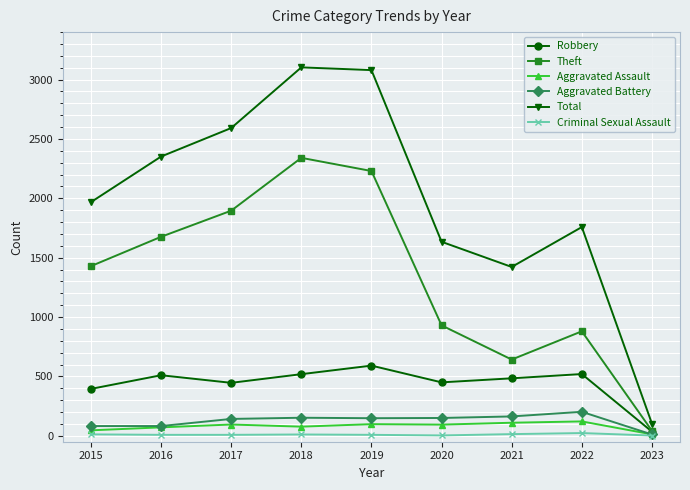

Which series has the widest spread of values?

Total